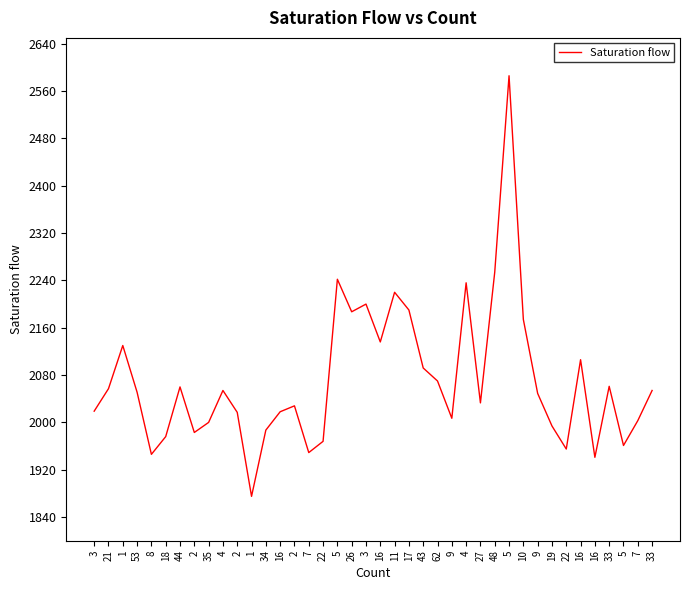

Which label corresponds to the smallest value in the chart?

1